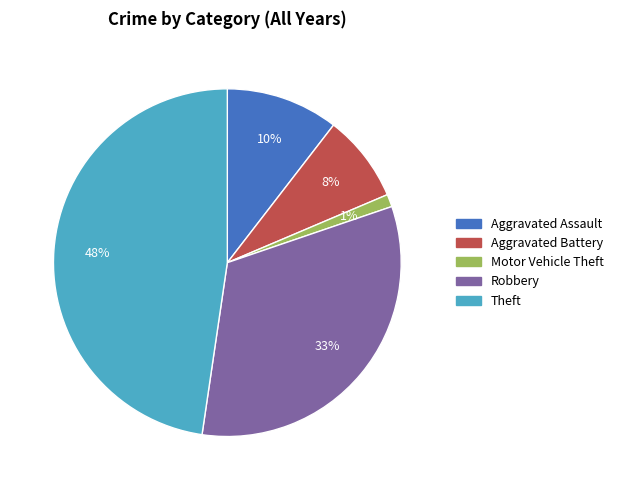

Between Aggravated Battery and Robbery, which is larger?

Robbery